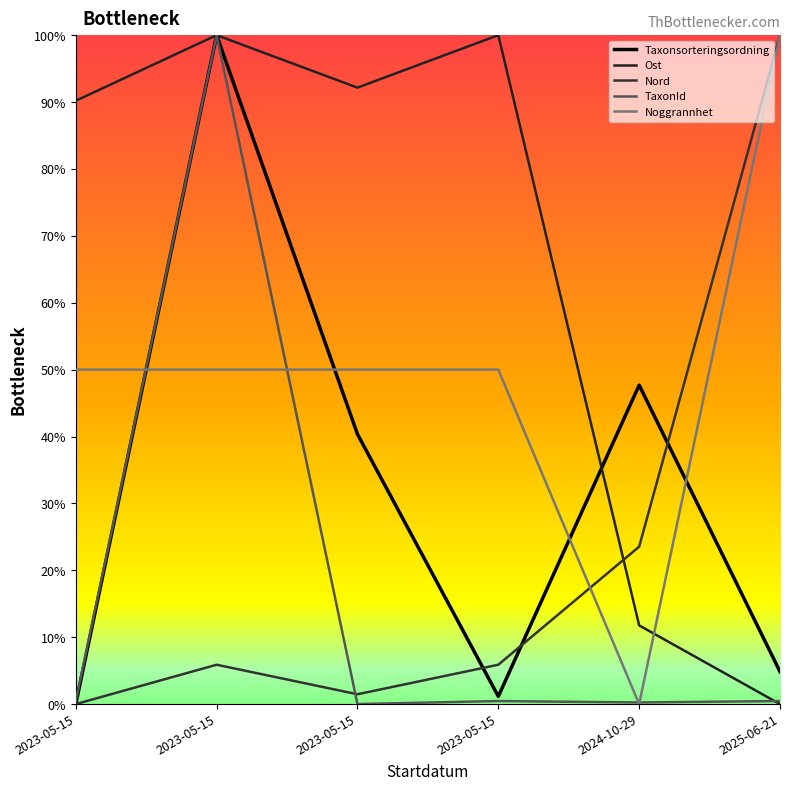

True or false: Taxonsorteringsordning and TaxonId intersect in this chart.

False